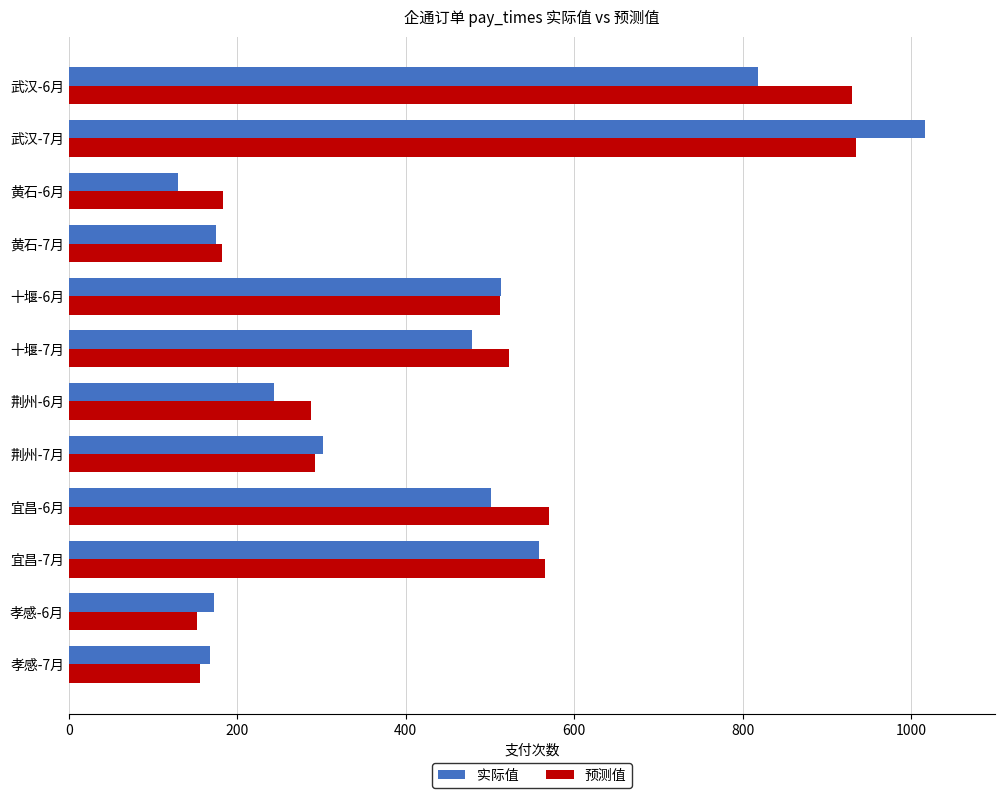

What is the average value of the 实际值 series?

423